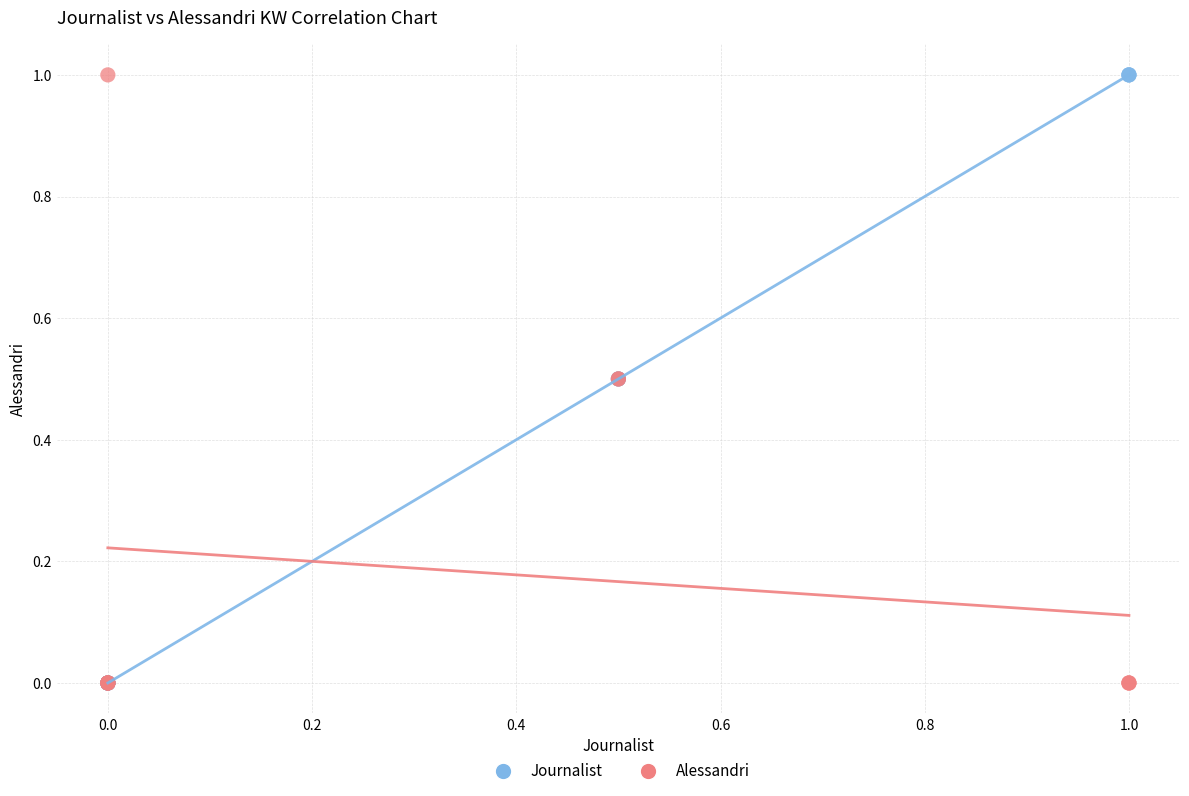

What are all the series names shown in the legend?

Journalist, Alessandri